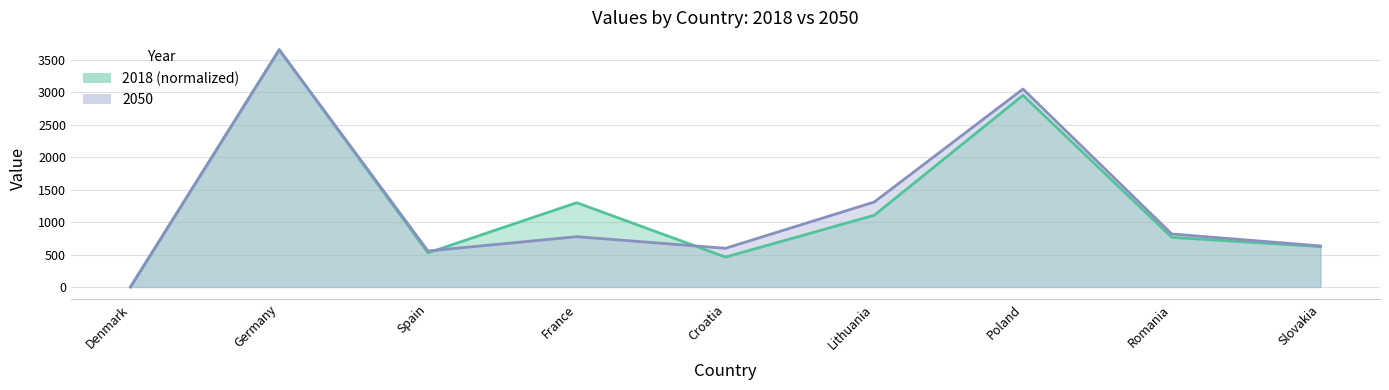

Which label corresponds to the smallest value in the chart?

Denmark